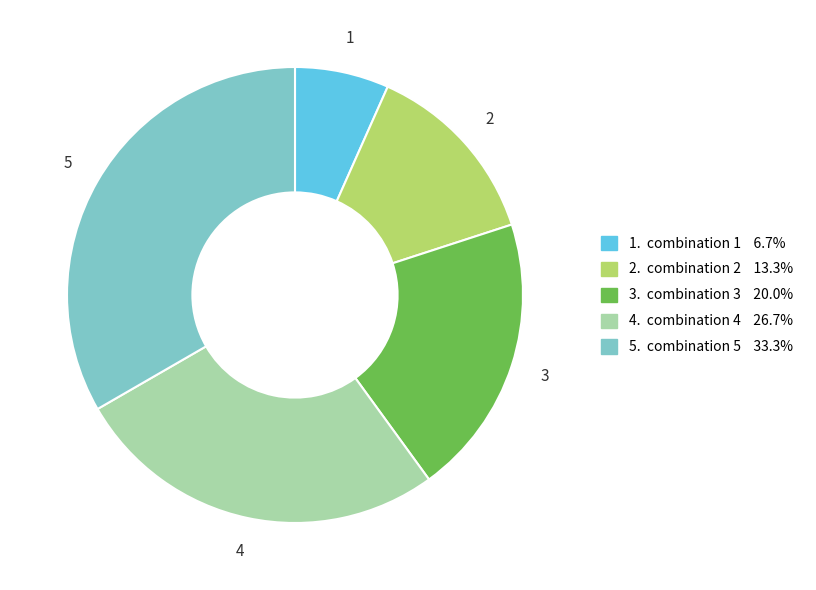

Rank the categories by value from lowest to highest.

1, 2, 3, 4, 5